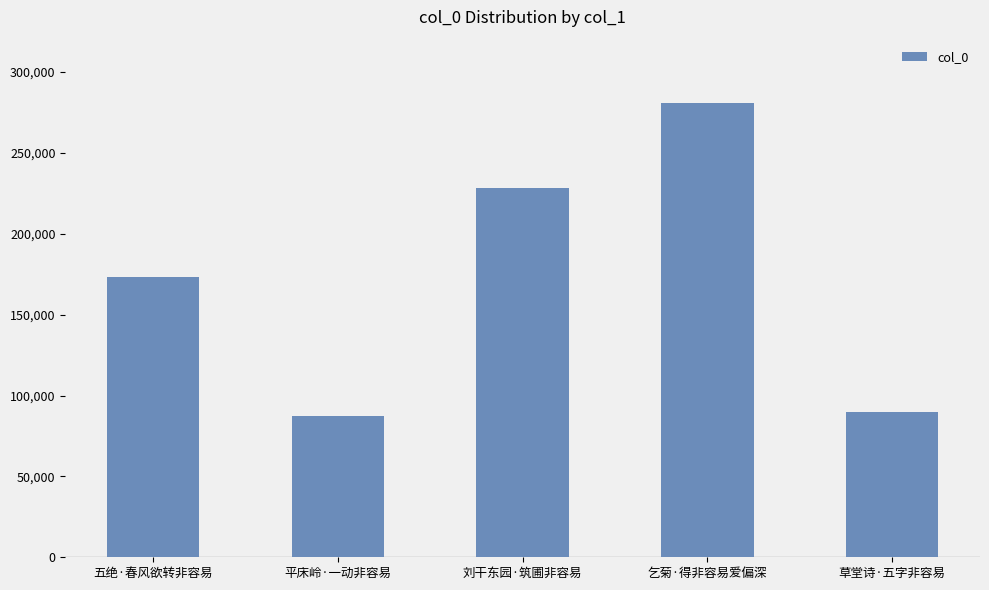

At which label is the value closest to 184114?

五绝·春风欲转非容易